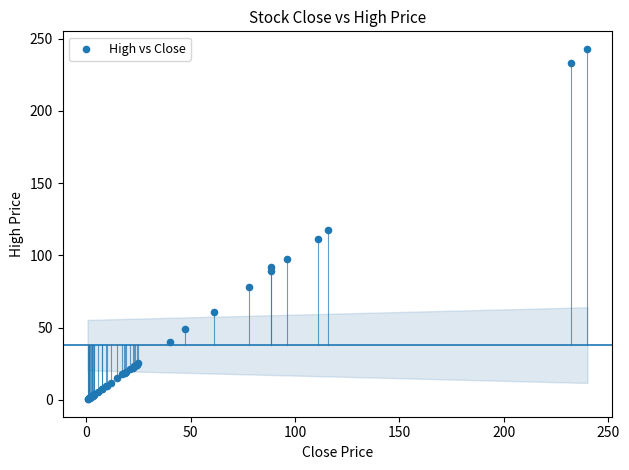

What Y value in the scatter plot is closest to 121?

117.5